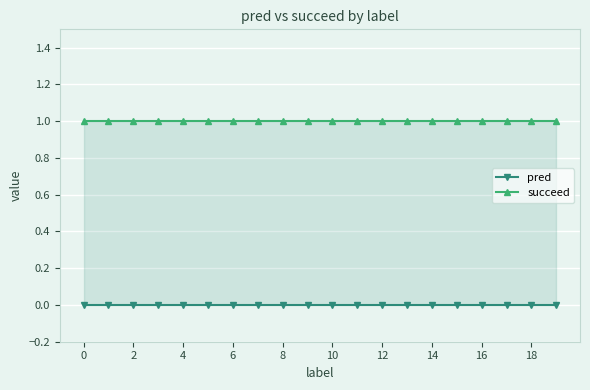

Between 4 and 12, which series saw the biggest shift?

pred